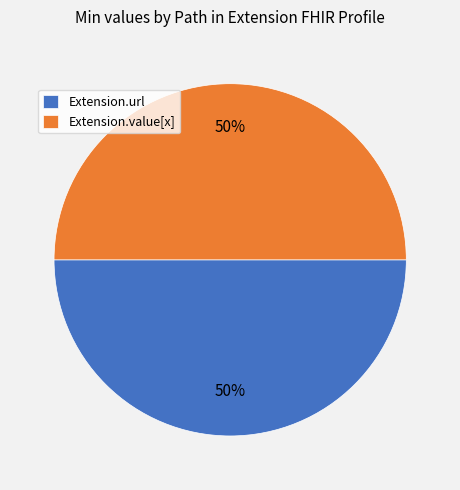

What percentage is the Extension.value[x] slice, to the nearest percent?

50%